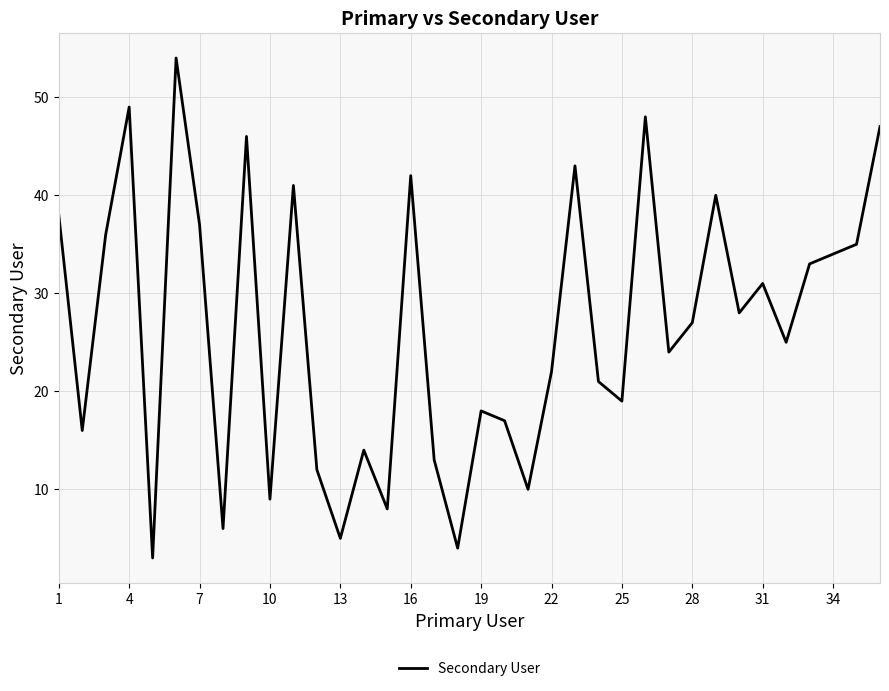

What is the maximum value shown in the chart?

54